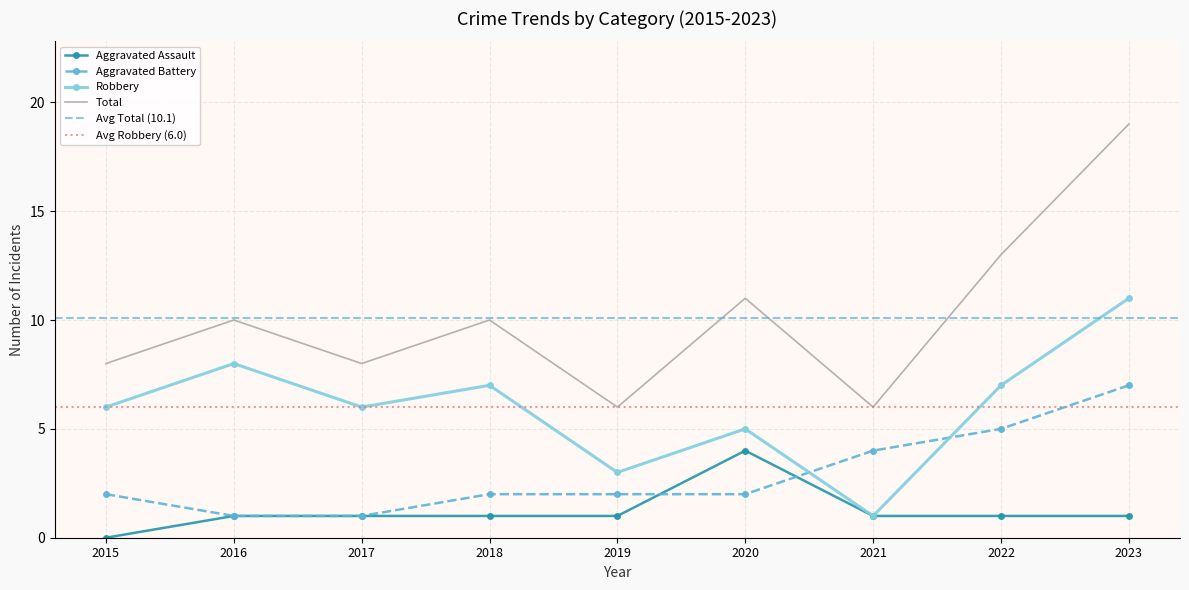

True or false: Aggravated Battery has more than 2 points higher than both neighbors.

False